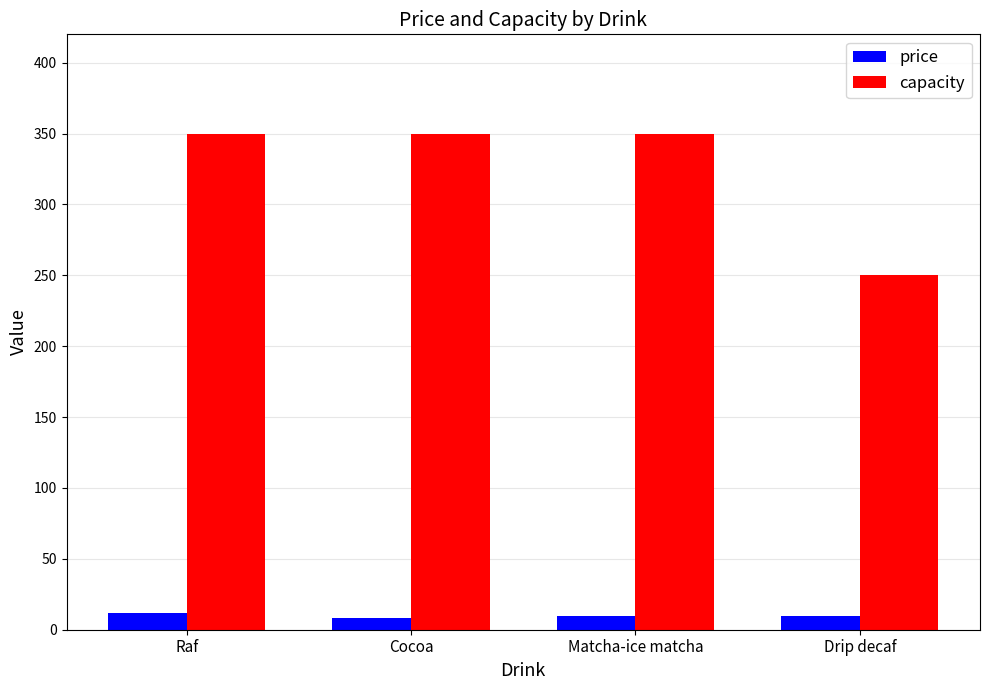

Is the value of capacity at Drip decaf greater than the value of price at Cocoa?

Yes